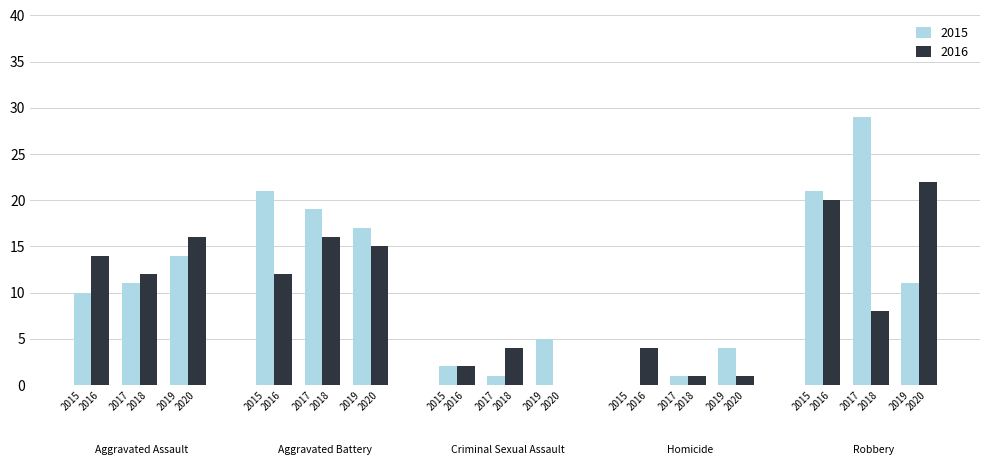

What is the difference between the maximum and minimum values in the 2017 series?

28